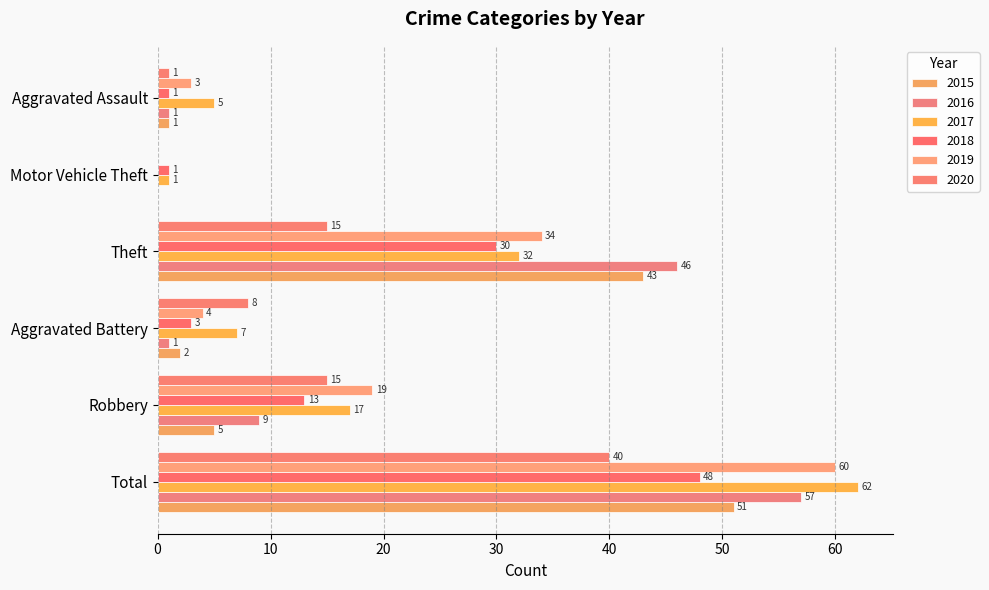

What is the average value of the 2020 series?

13